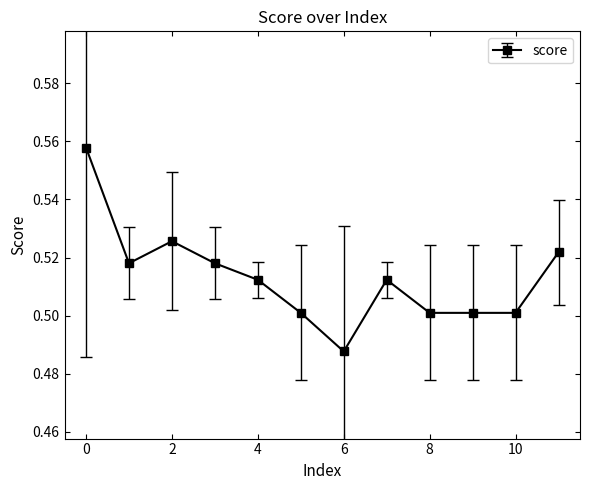

True or false: there are more than 0 points higher than both neighbors.

True